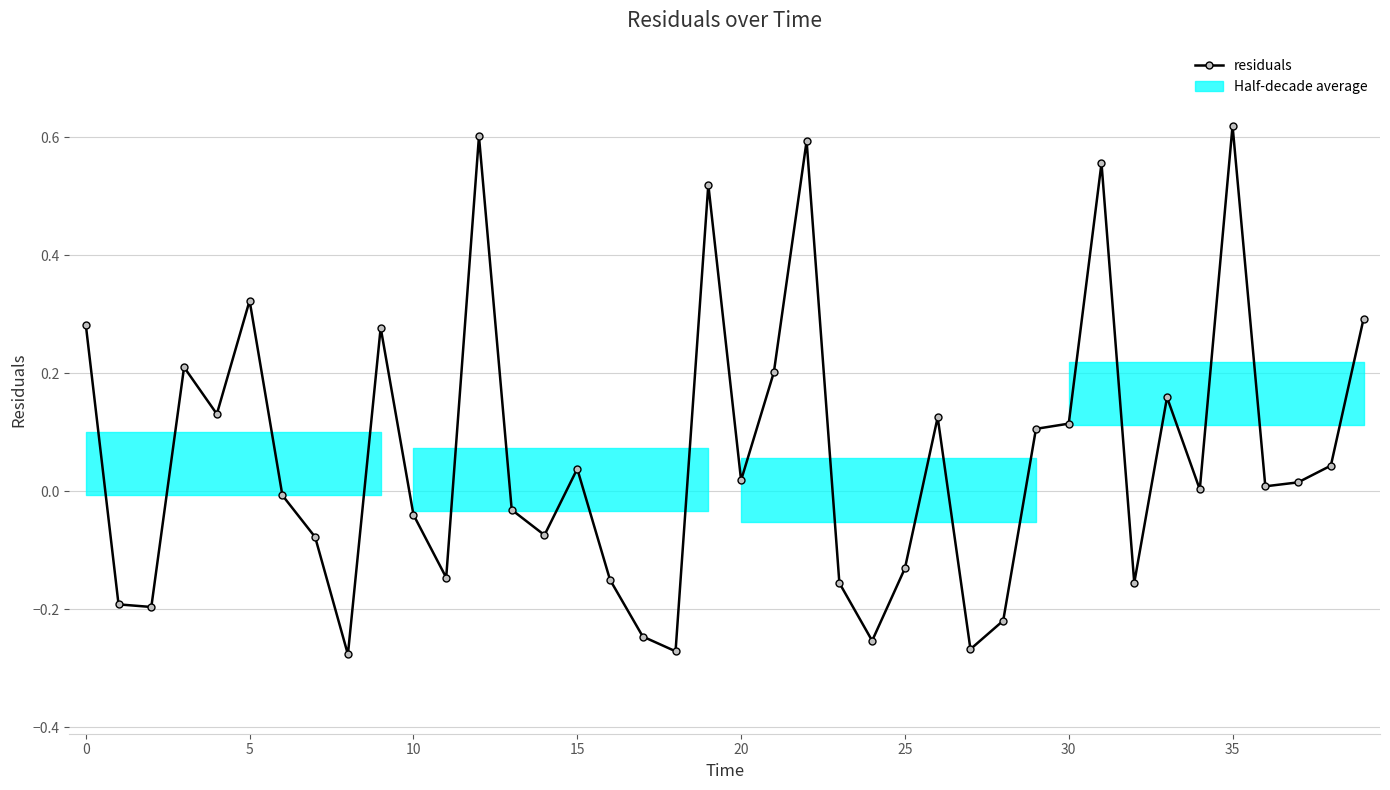

What is the difference between the maximum and minimum values?

0.9